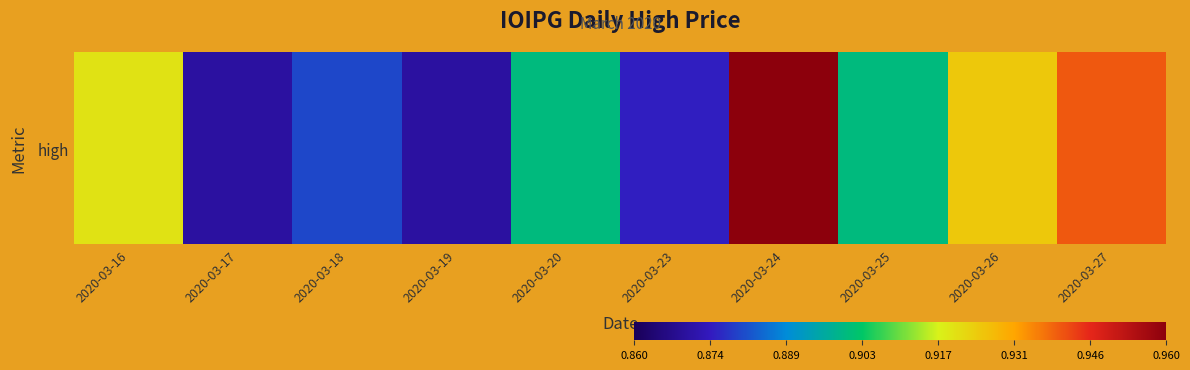

Reading left to right, transcribe all the data shown in this chart.

0.9	0.9	0.9	0.9	0.9	0.9	1.0	0.9	0.9	0.9